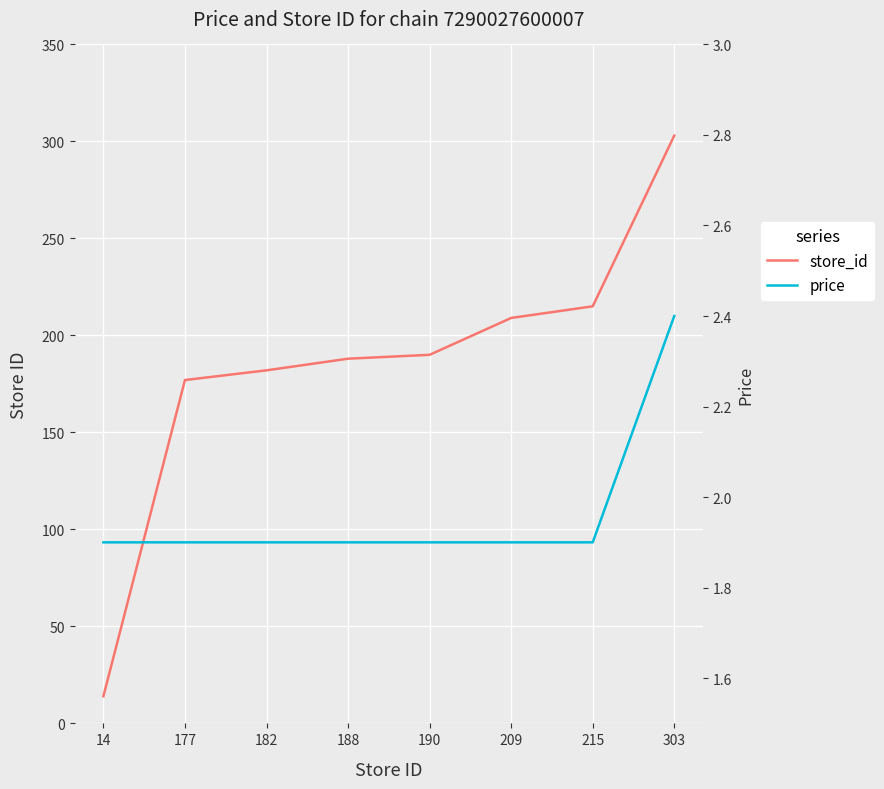

Which category has the lowest value in the store_id series?

14